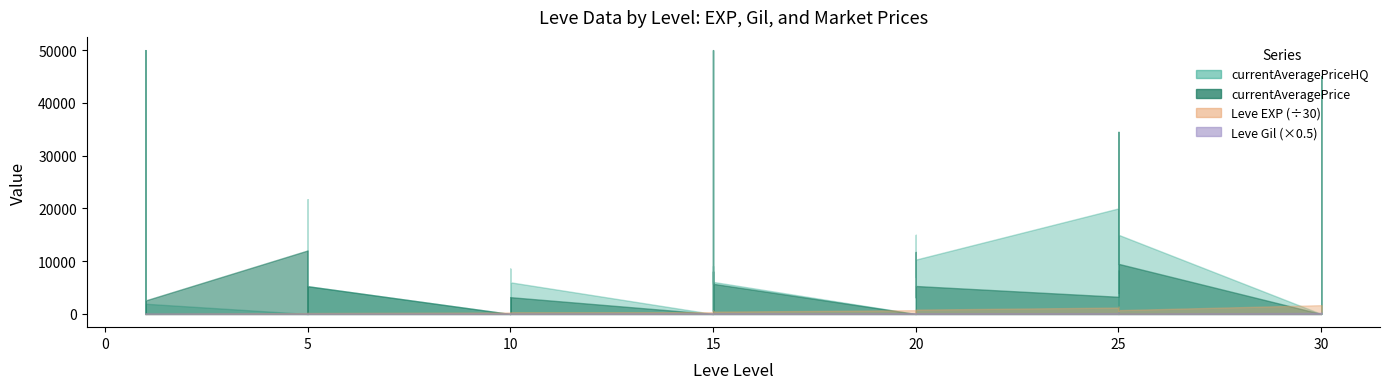

What is the difference between the second highest and minimum values in the currentAveragePrice series?

50000